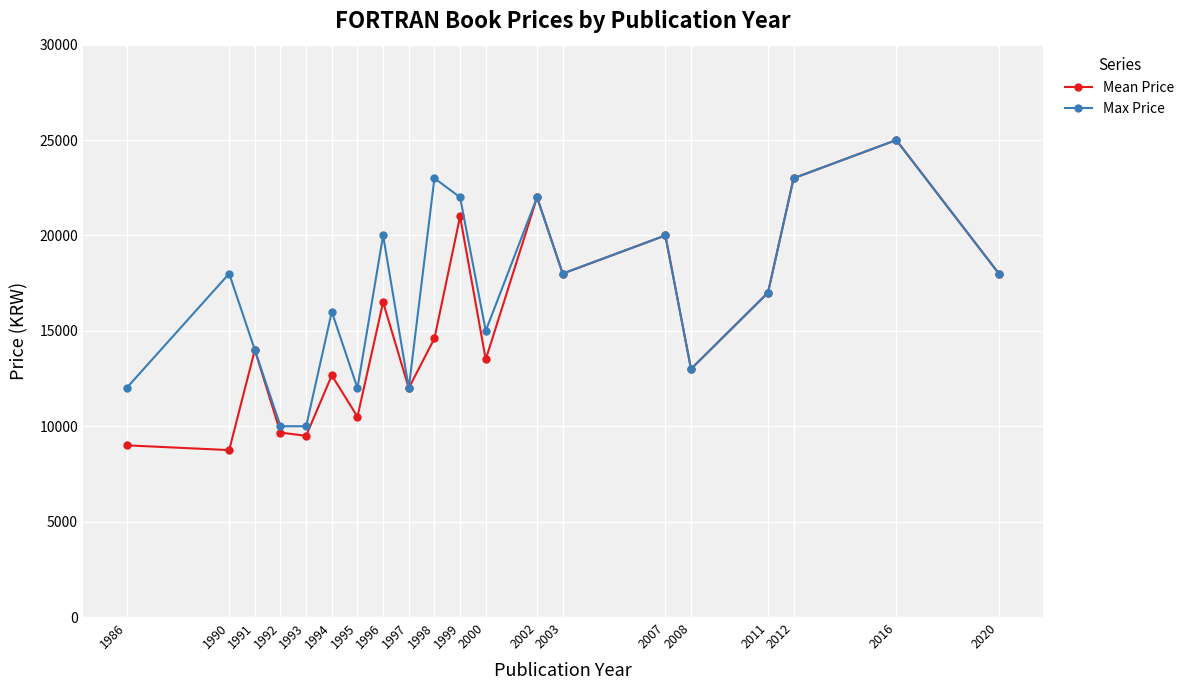

List the series in order of their overall mean, lowest first.

Mean Price, Max Price